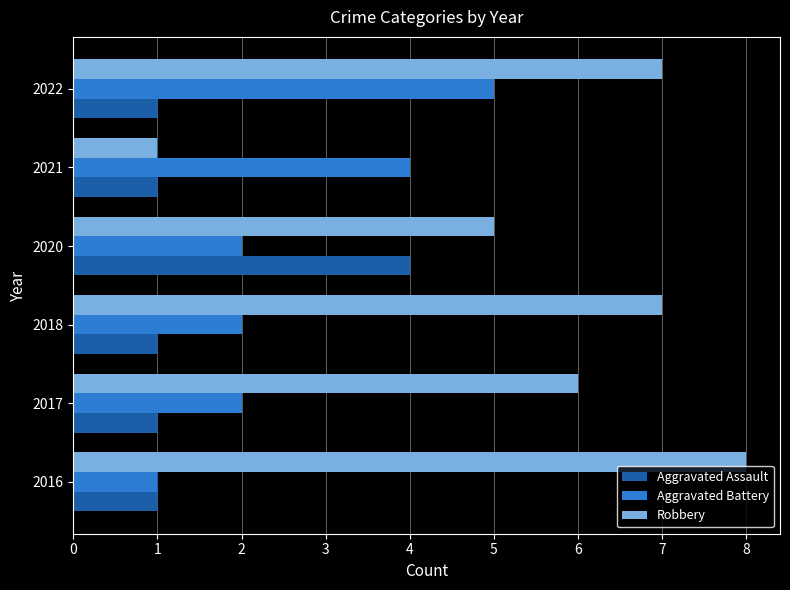

Rank the series by their maximum value, from highest to lowest.

Robbery, Aggravated Battery, Aggravated Assault